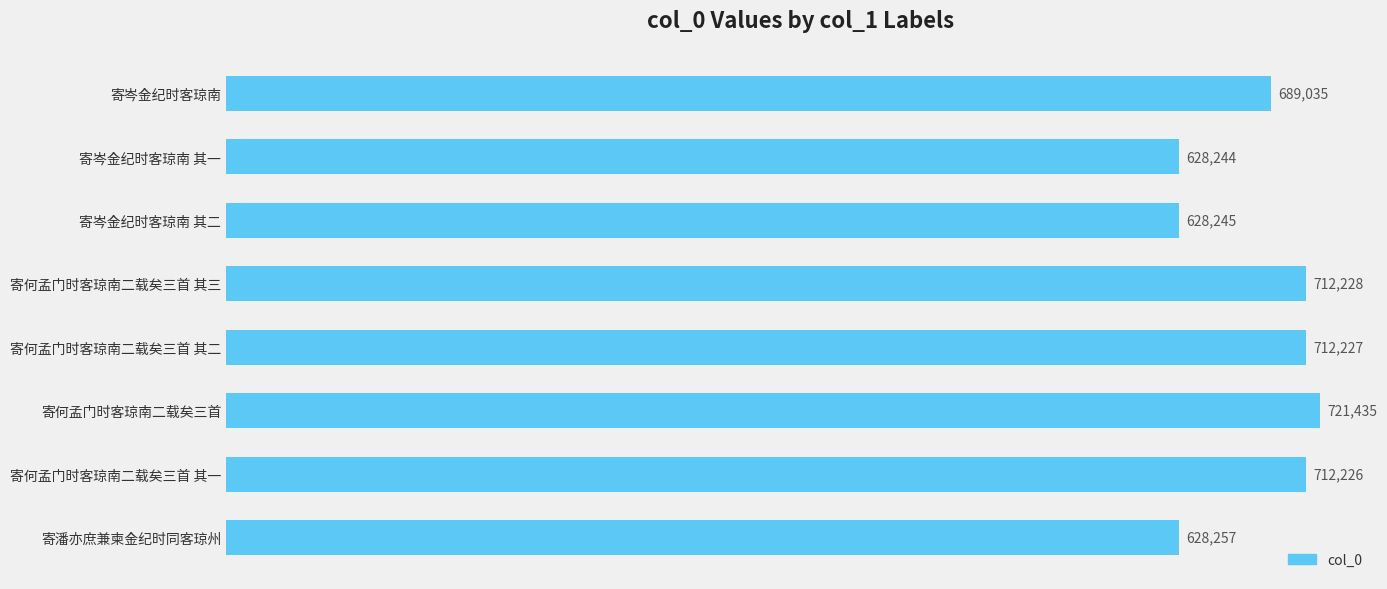

What position from the bottom is 寄潘亦庶兼柬金纪时同客琼州?

1